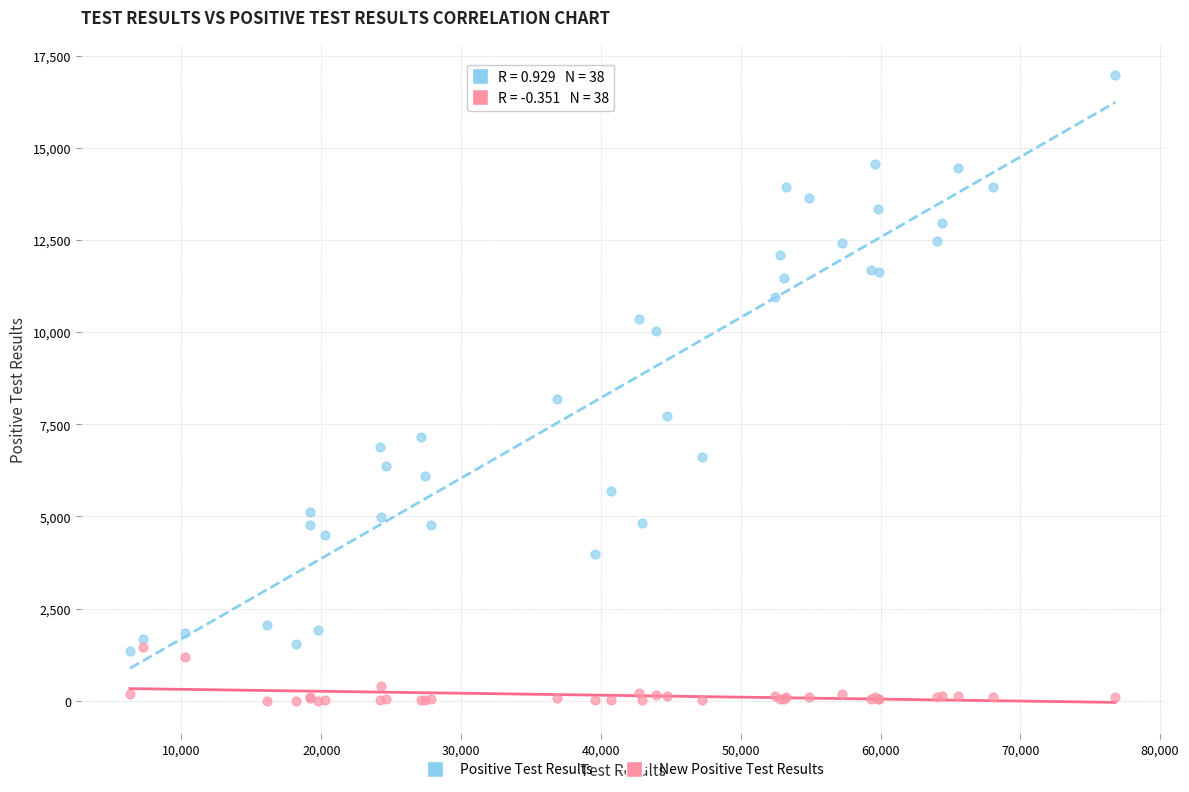

Which series has the largest Y range (max minus min)?

Positive Test Results